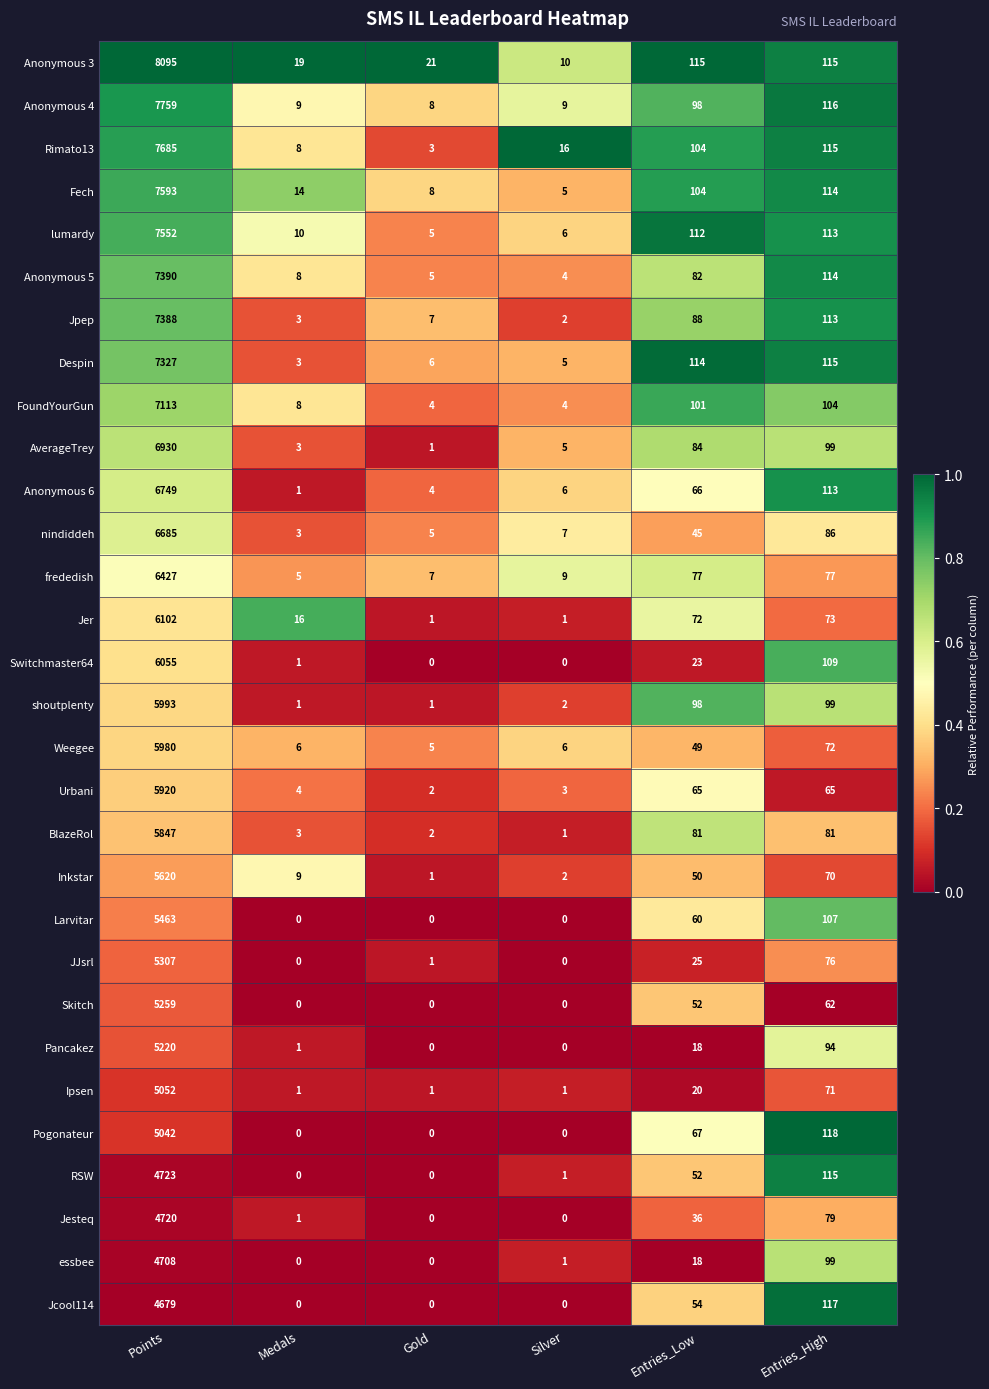

Is the value of Jesteq at Entries_High greater than the value of frededish at Entries_High?

Yes